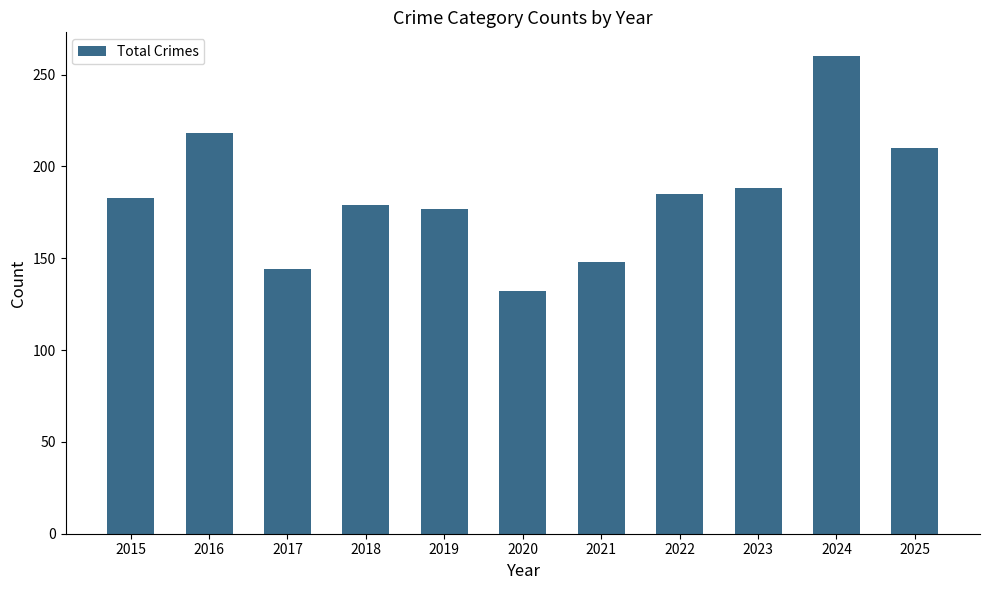

The value at 2020 is 132. True or false?

True